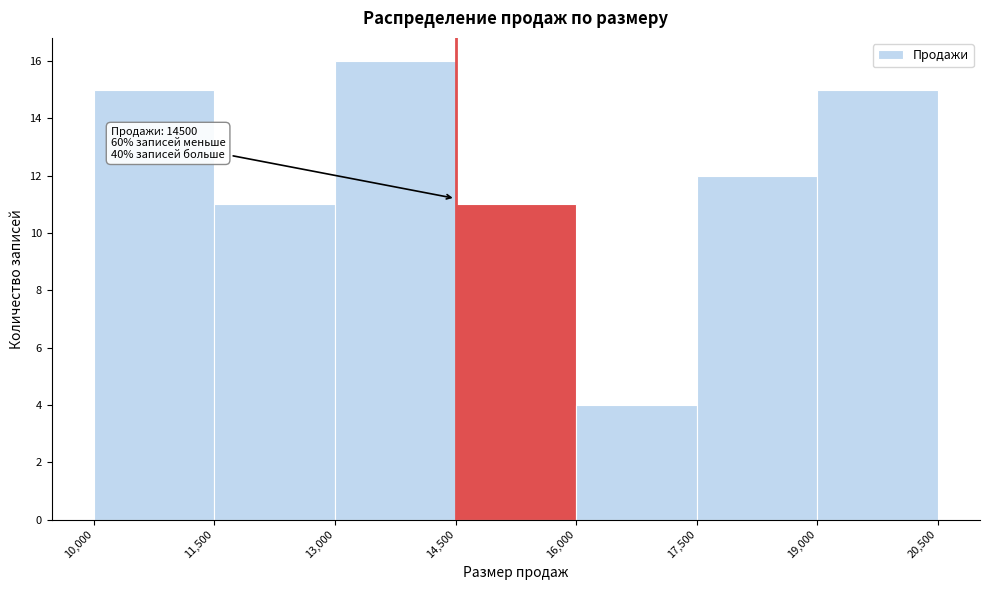

Over which range of the x-axis is the bar tallest?

13,000 to 14,500